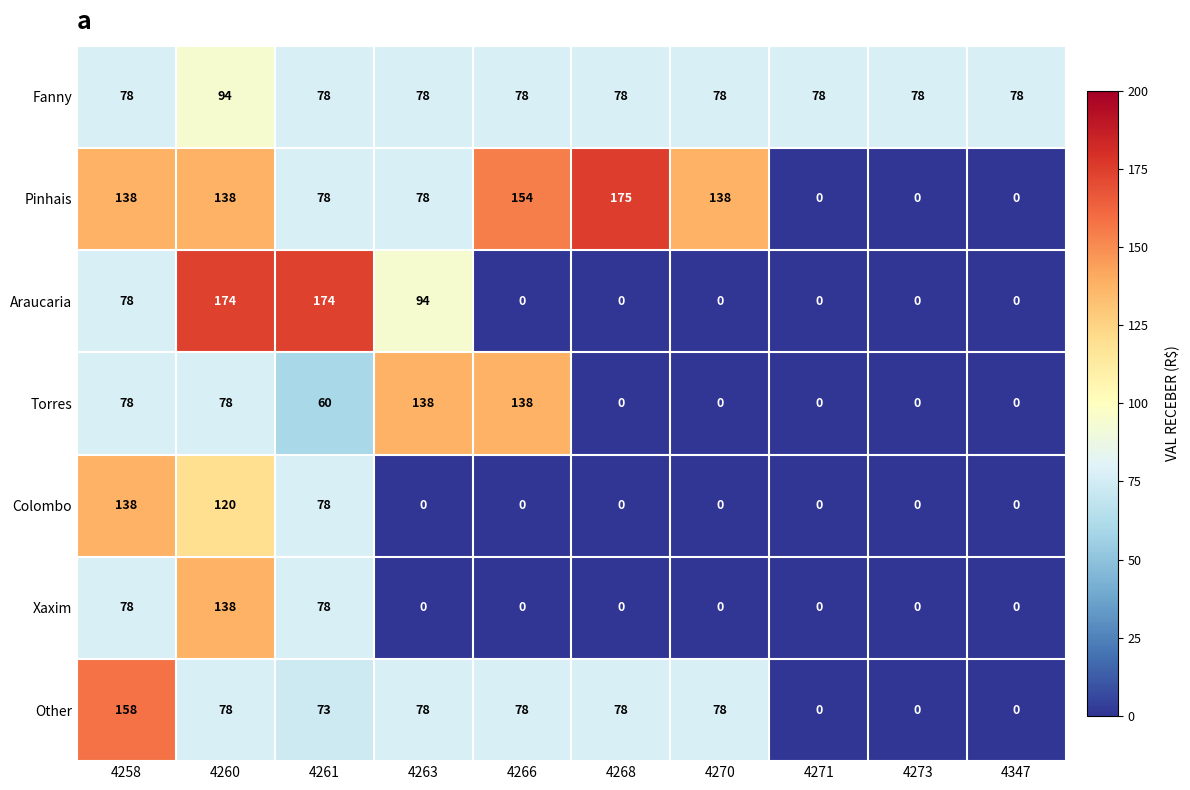

At which label does Torres first exceed 60?

4258